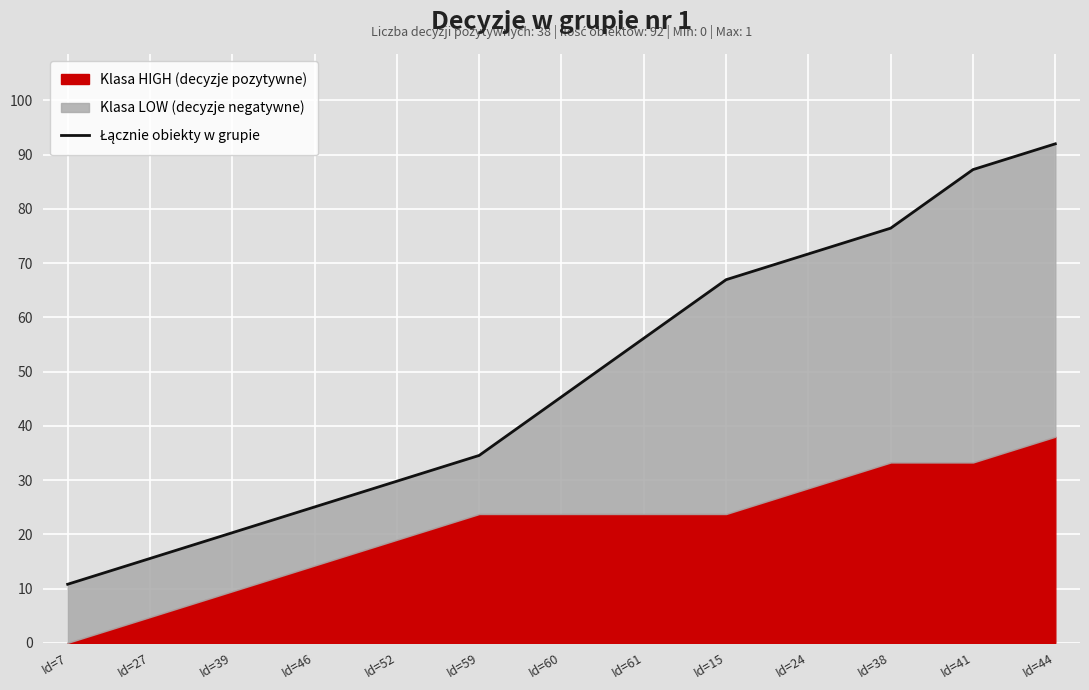

List the labels in order of value, smallest first.

Id=7, Id=27, Id=39, Id=46, Id=52, Id=59, Id=60, Id=61, Id=15, Id=24, Id=38, Id=41, Id=44